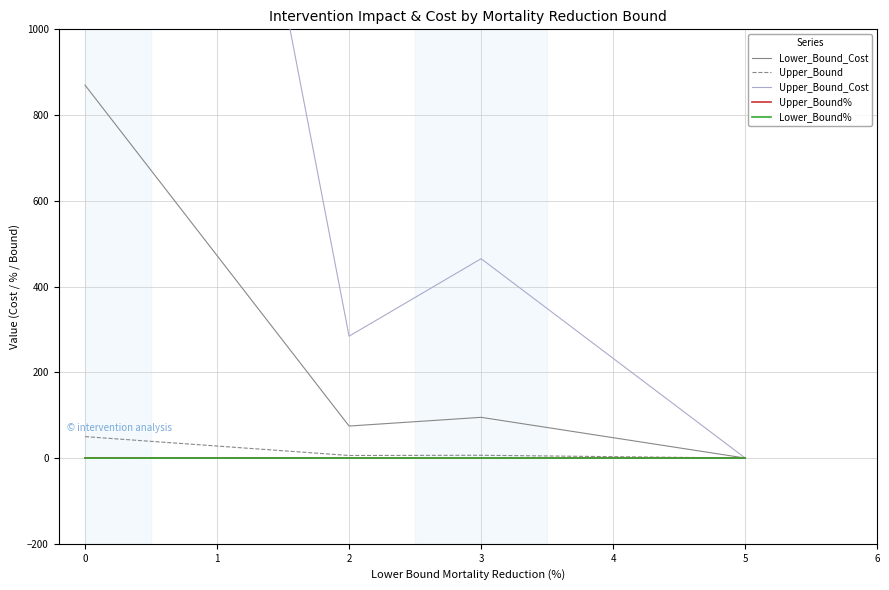

Is it true that Lower_Bound% equals 0.0 at 0?

True